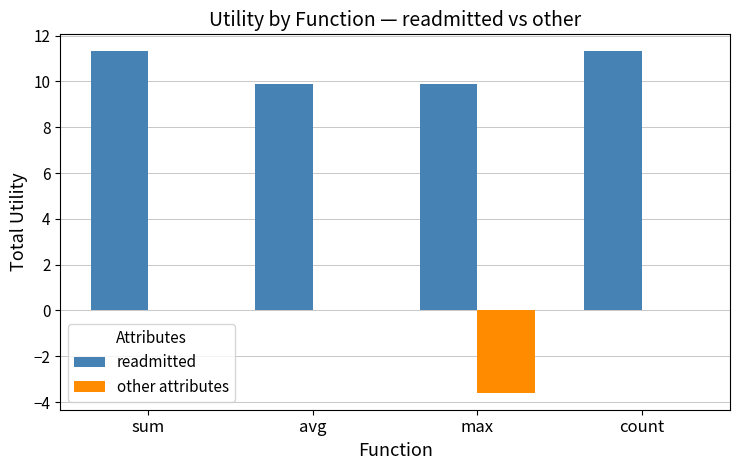

What is the sum of all readmitted values?

42.4